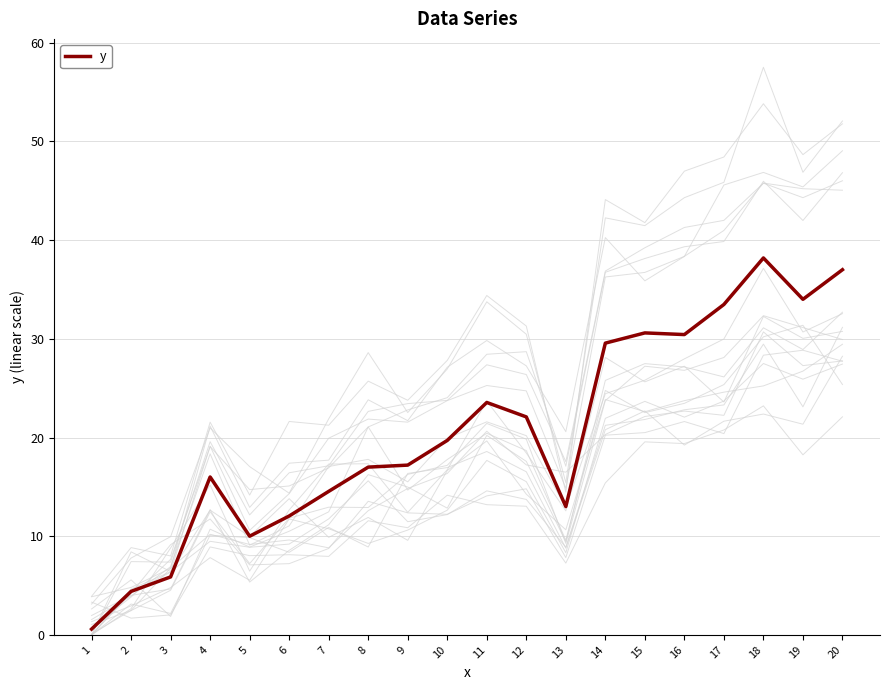

List the labels in order of value, smallest first.

1, 2, 3, 5, 6, 13, 7, 4, 8, 9, 10, 12, 11, 14, 16, 15, 17, 19, 20, 18